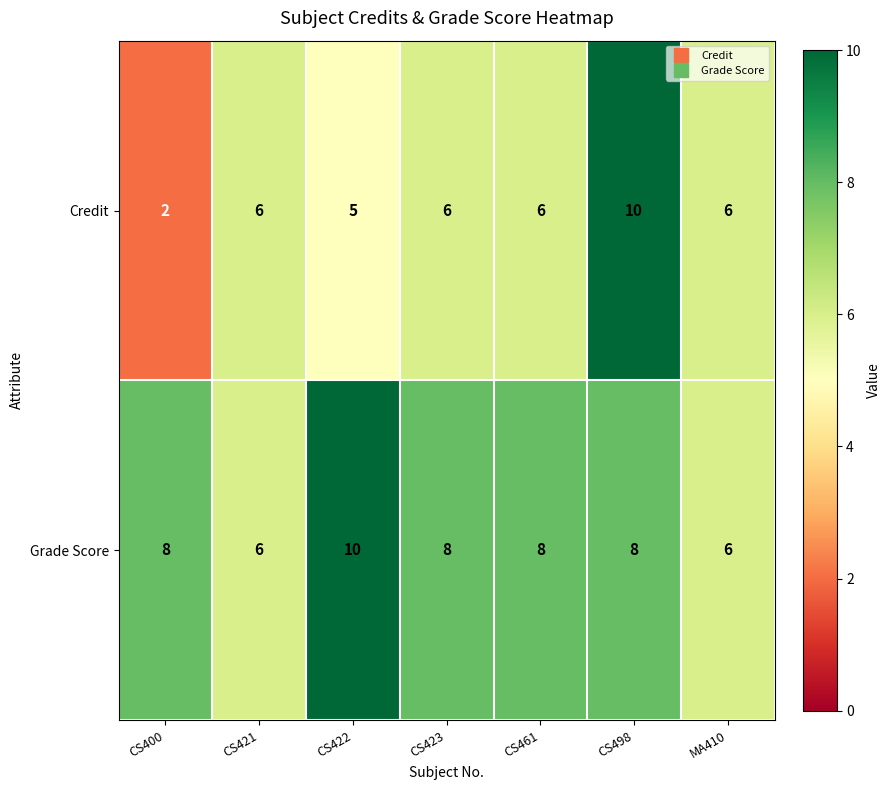

The value of Grade Score at CS423 is 11. True or false?

False